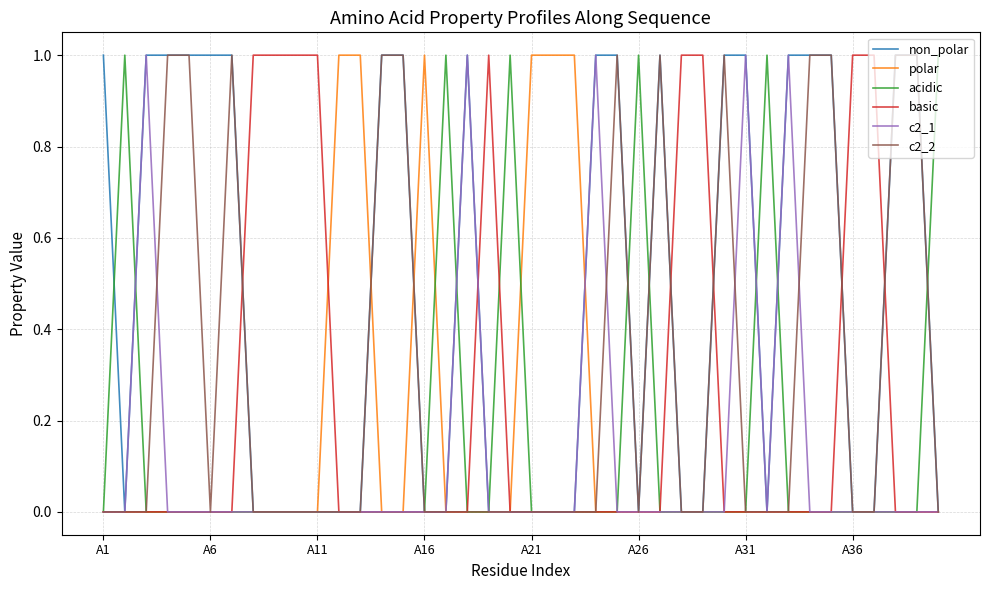

Which series has the largest total across all categories?

non_polar